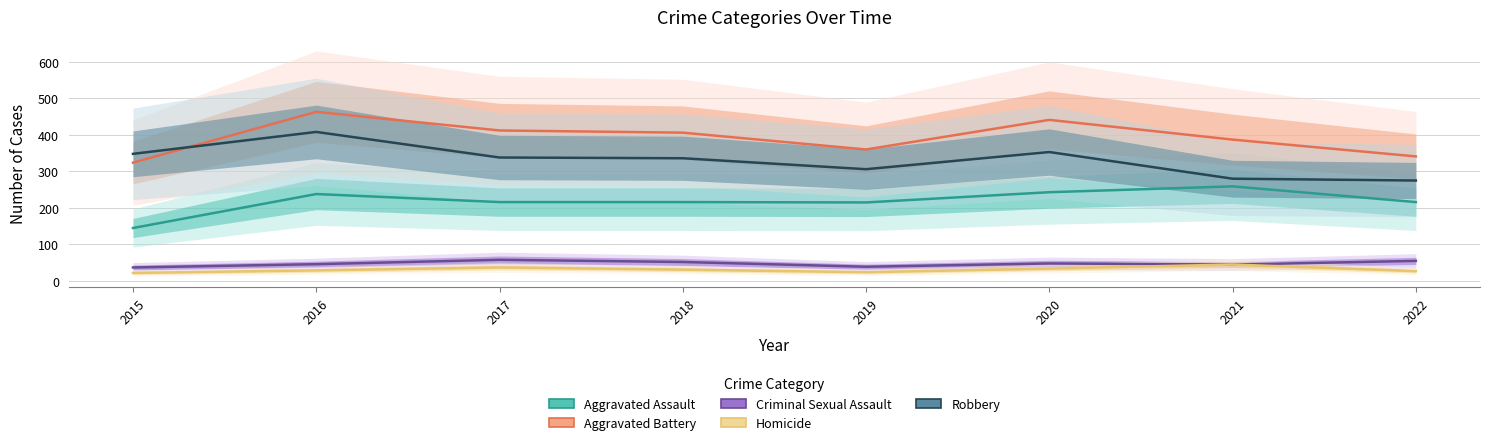

How many data points in Criminal Sexual Assault are above 48?

3